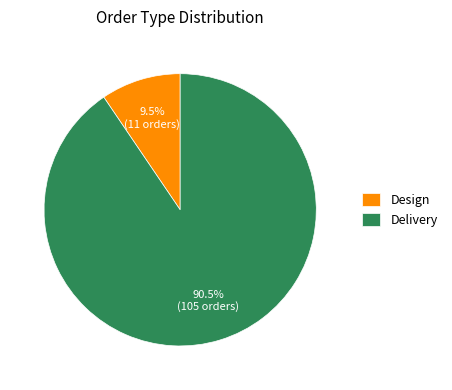

How many segments does this pie chart have?

2